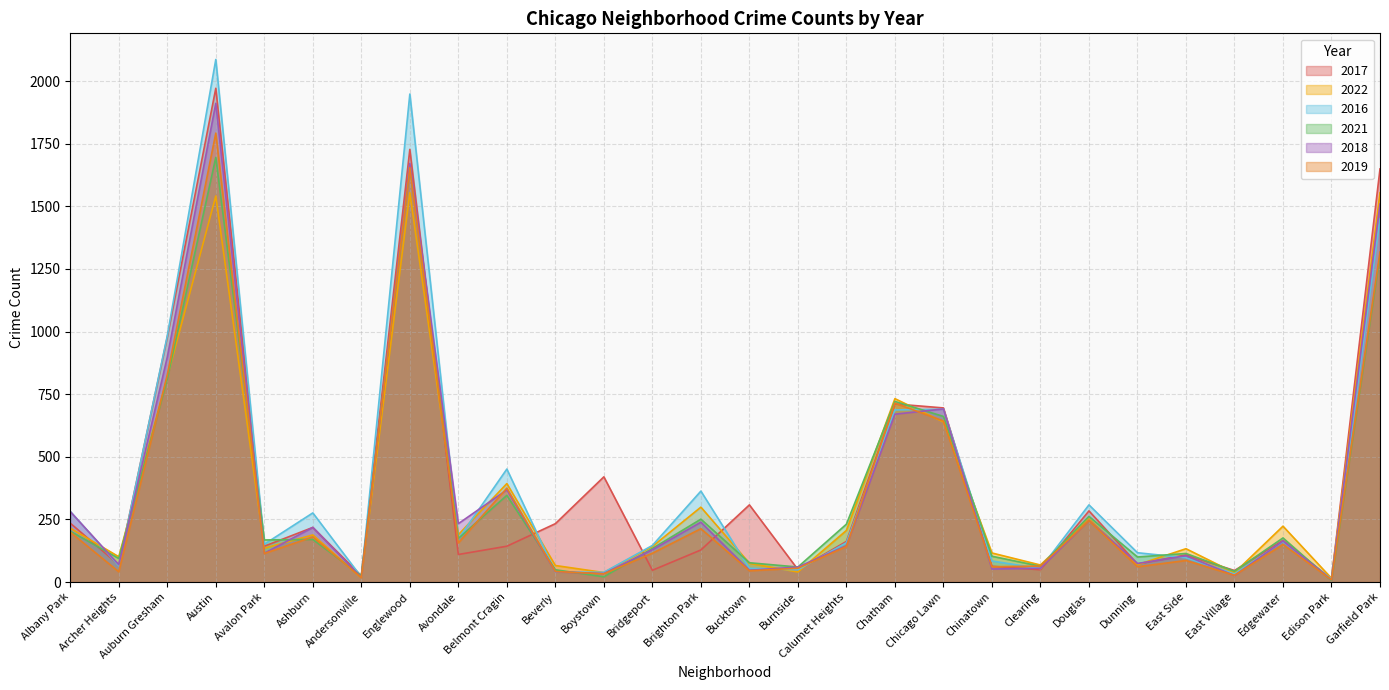

At which label is 2017 closest to 991?

Auburn Gresham